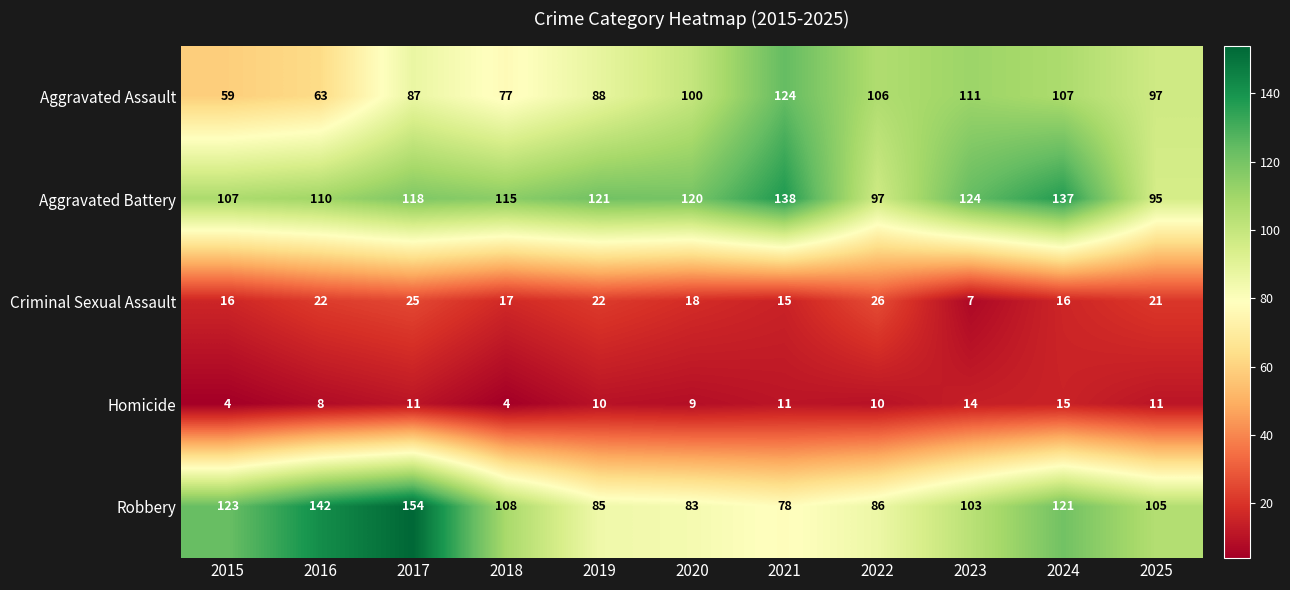

Which series has the widest spread of values?

Robbery